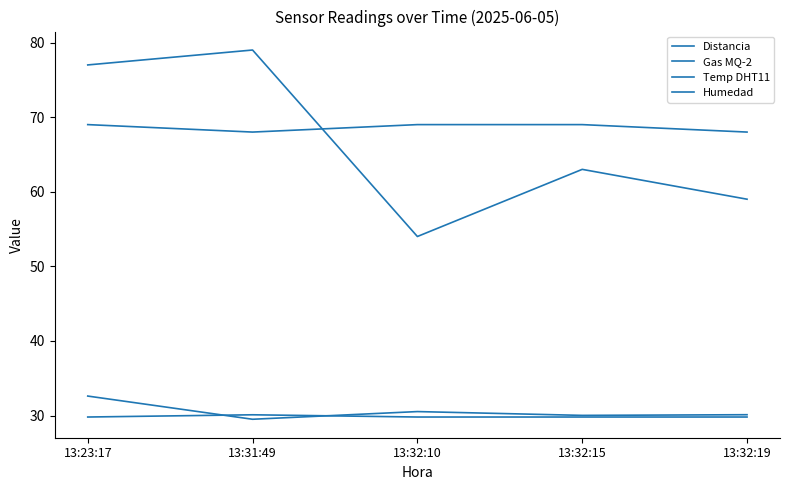

Reading right to left, list all the values displayed in this chart.

Distancia: 13:32:19=30.1	13:32:15=30.0	13:32:10=30.5	13:31:49=29.5	13:23:17=32.6
Gas MQ-2: 13:32:19=59.0	13:32:15=63.0	13:32:10=54.0	13:31:49=79.0	13:23:17=77.0
Temp DHT11: 13:32:19=29.8	13:32:15=29.8	13:32:10=29.8	13:31:49=30.1	13:23:17=29.8
Humedad: 13:32:19=68.0	13:32:15=69.0	13:32:10=69.0	13:31:49=68.0	13:23:17=69.0